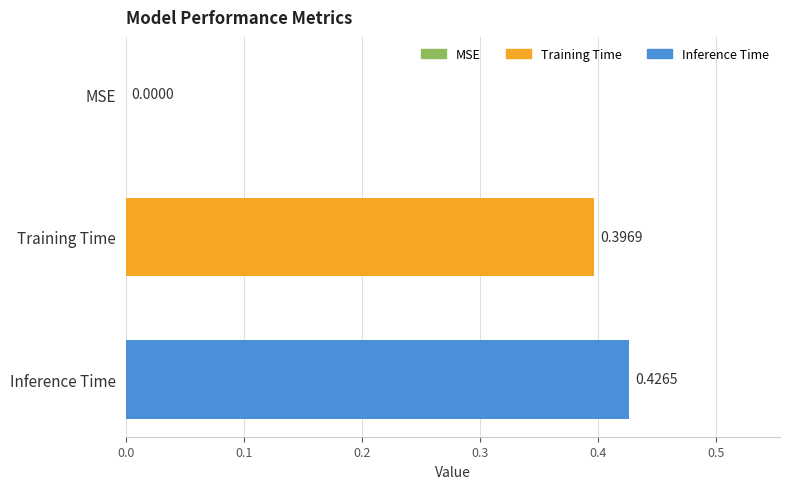

What is the sum of all values?

0.8